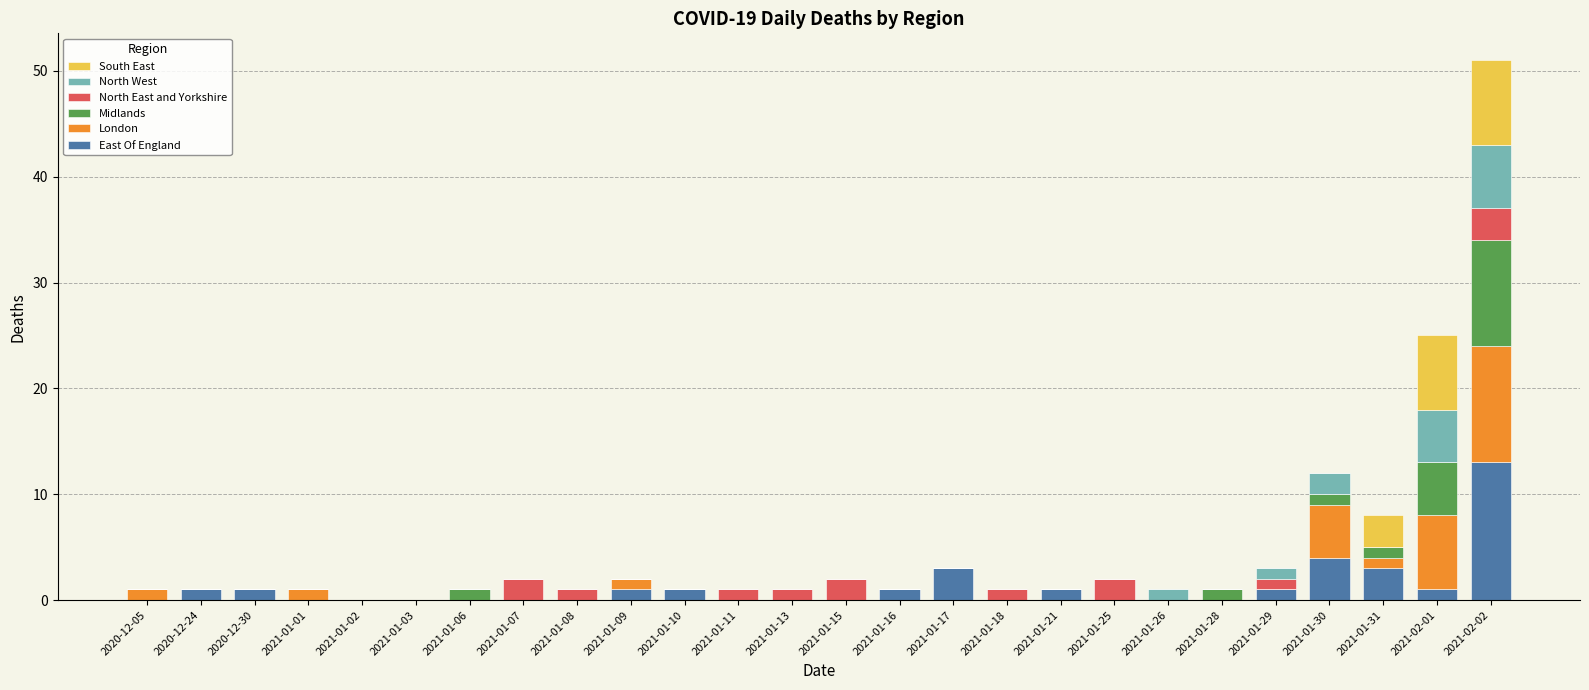

What is the maximum value for East Of England?

13